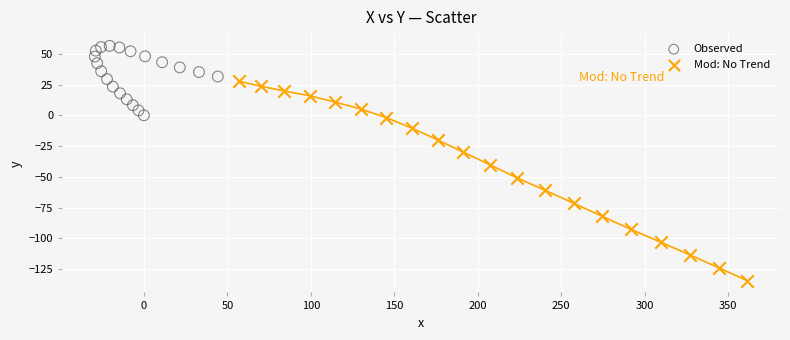

Which series contains the highest Y value?

Observed